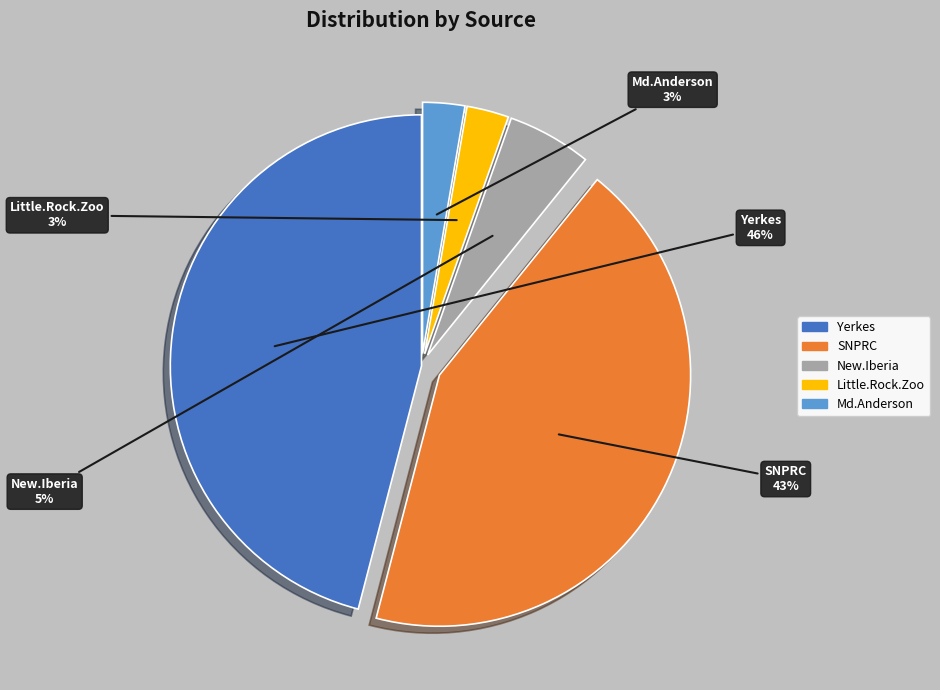

To the nearest percent, what is the average slice percentage?

20%